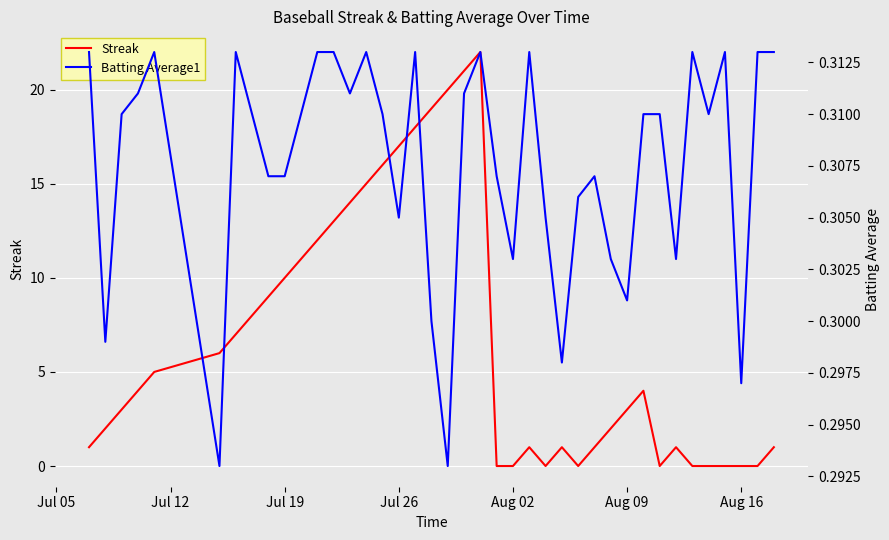

What is the maximum value for Streak?

22